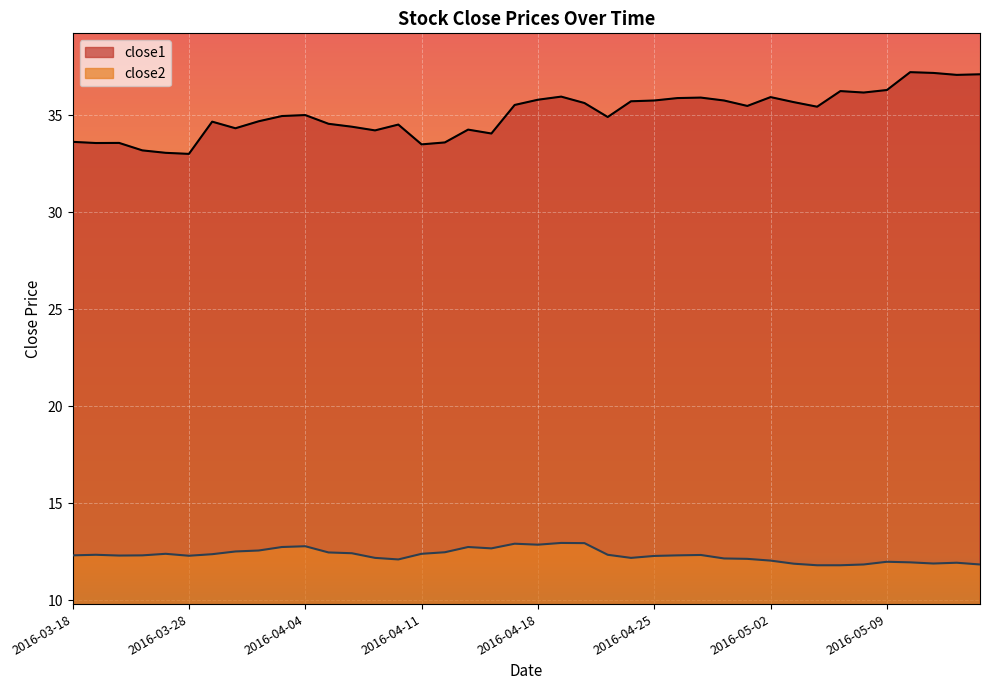

What are all the series names shown in the legend?

close1, close2